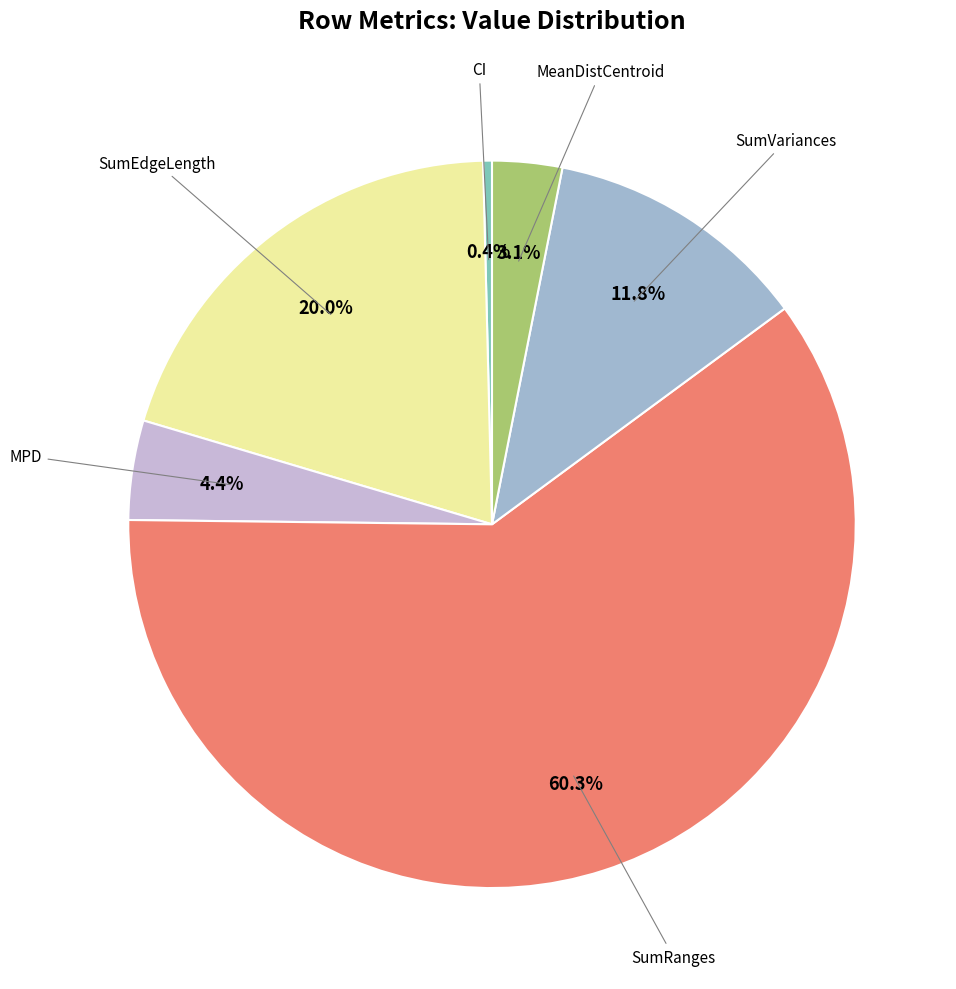

How many slices are in this pie chart?

6